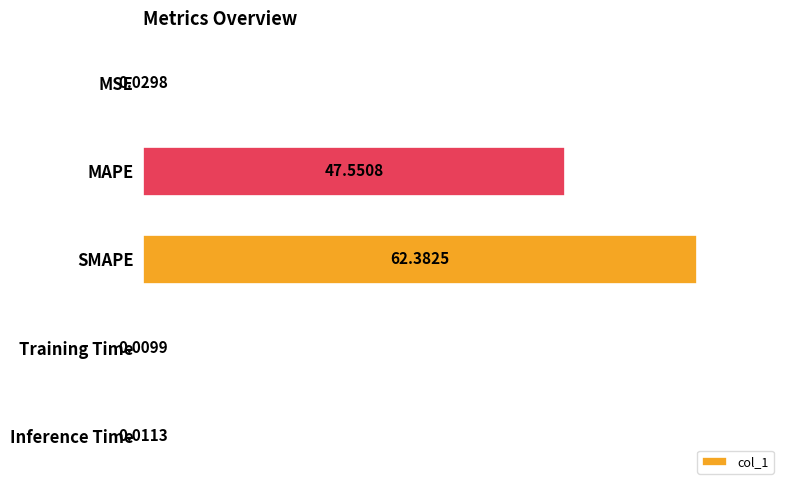

Which has a higher value, MSE or Inference Time?

MSE